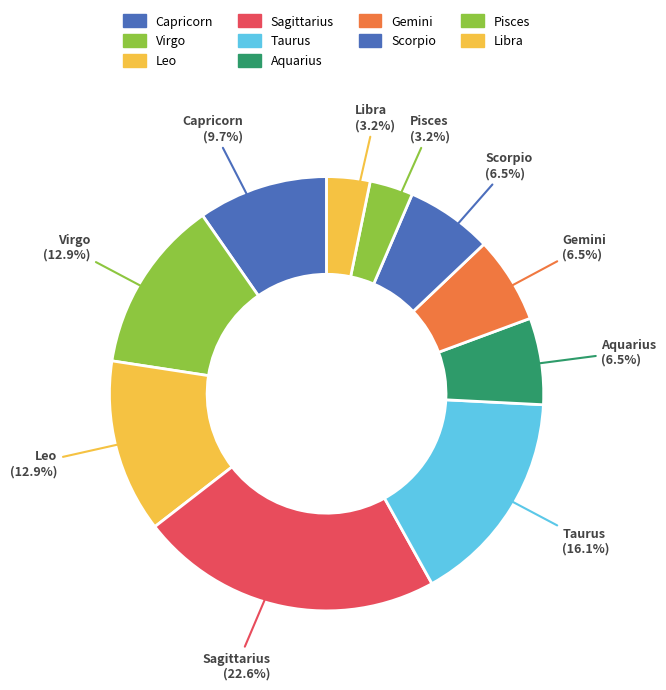

Which category has the biggest portion of the pie?

Sagittarius